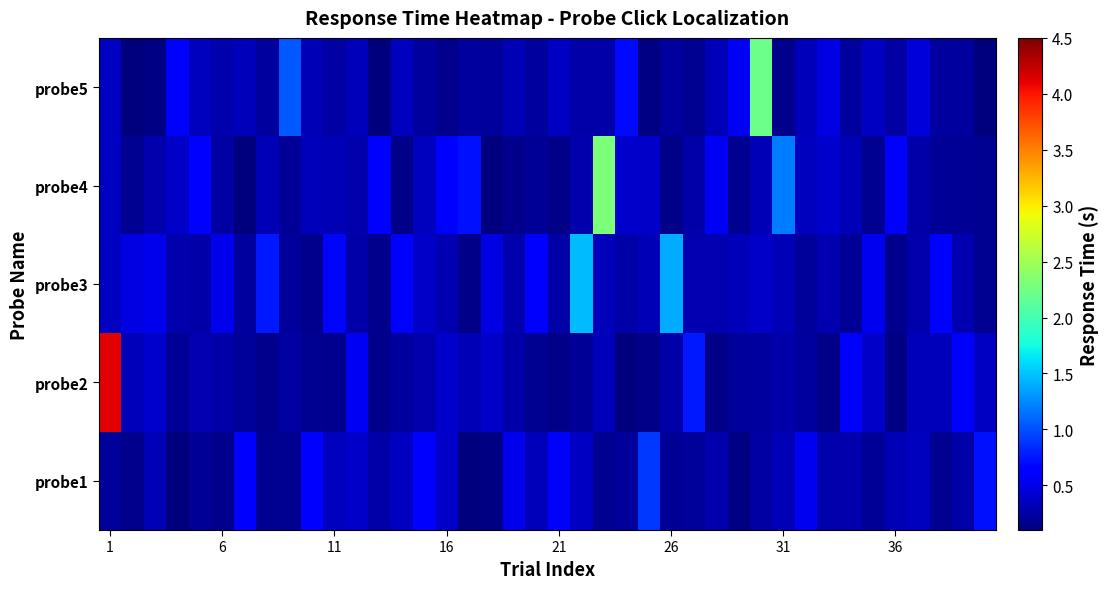

How many data points does each series have?

40